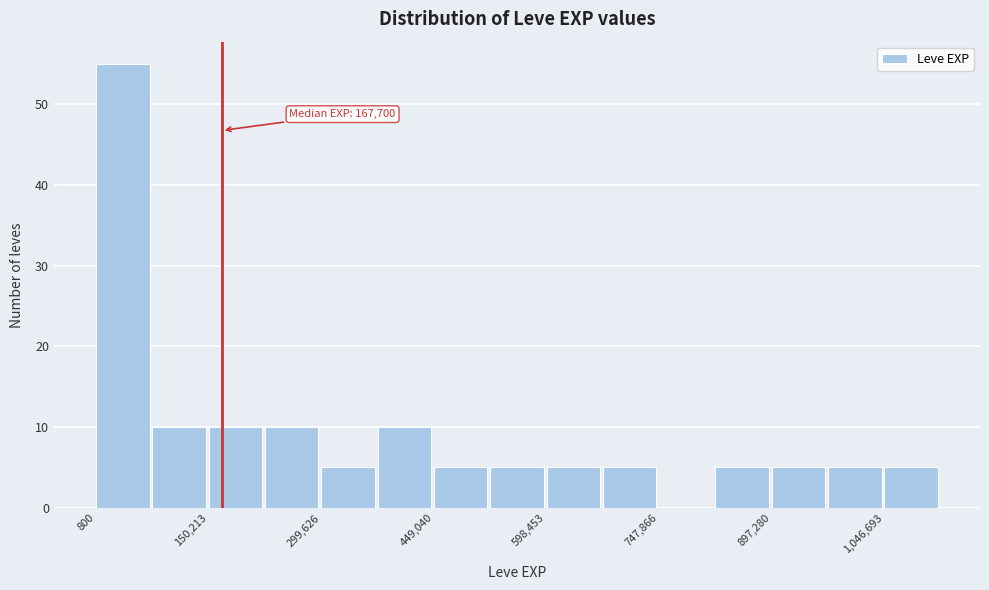

Read against the x-axis, roughly where is the centre of the tallest bar?

40000